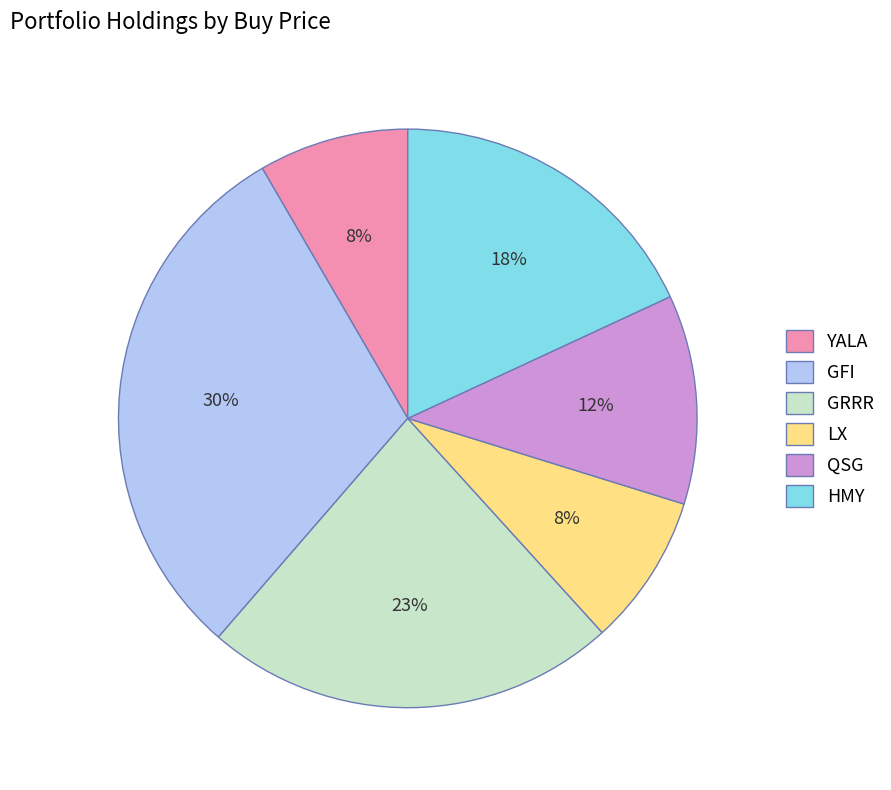

What percentage is the LX slice, to the nearest percent?

8%